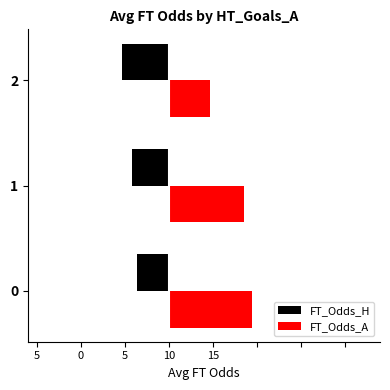

What are all the series names shown in the legend?

FT_Odds_H, FT_Odds_A